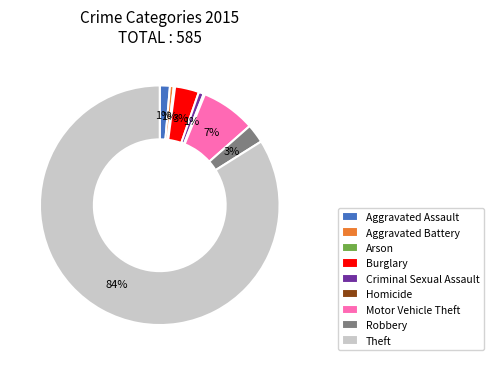

True or false: Motor Vehicle Theft accounts for 1% of the total.

False